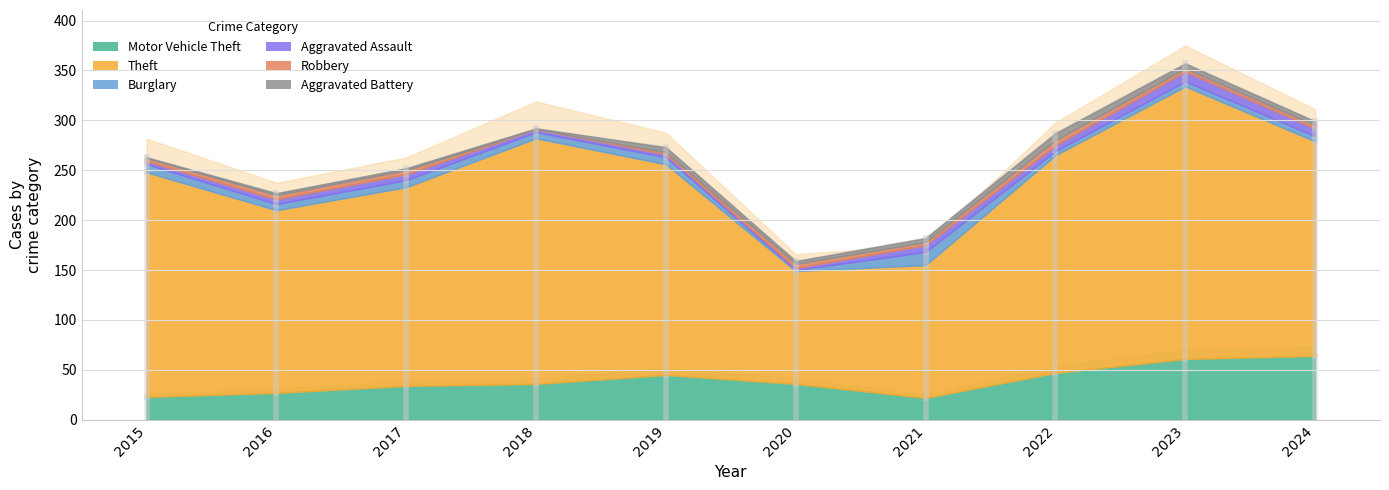

What is the difference between the Robbery values at 2020 and 2023?

1